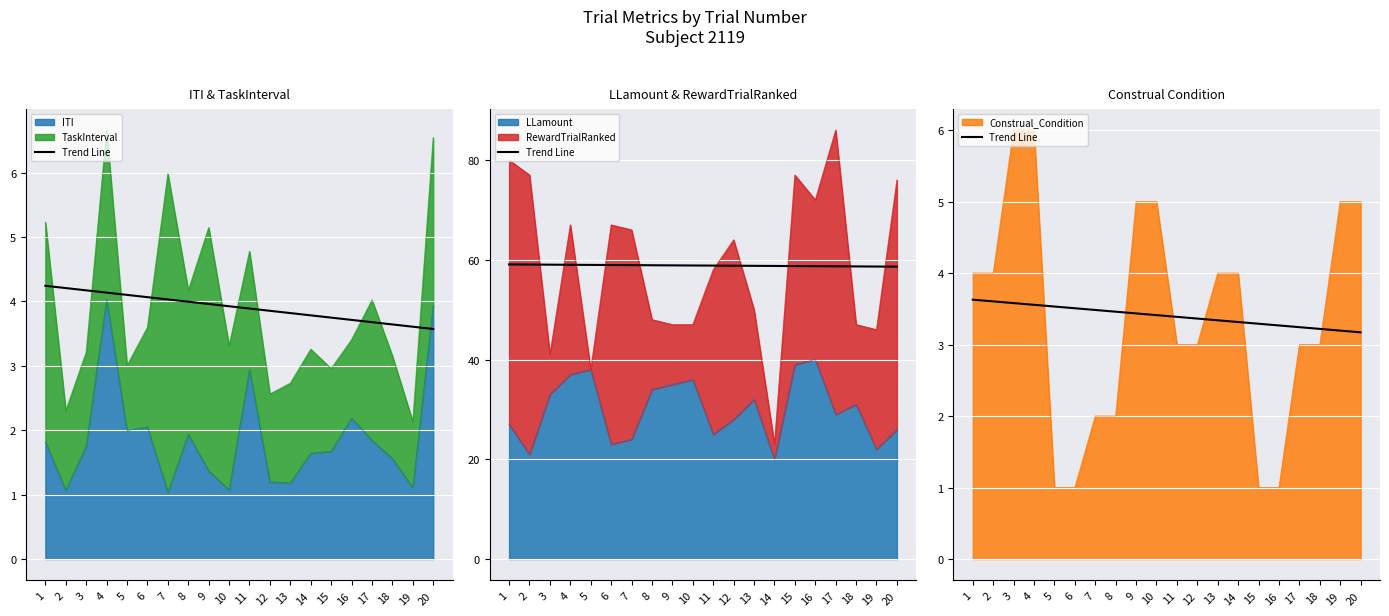

What is the sum of all values?

68.0